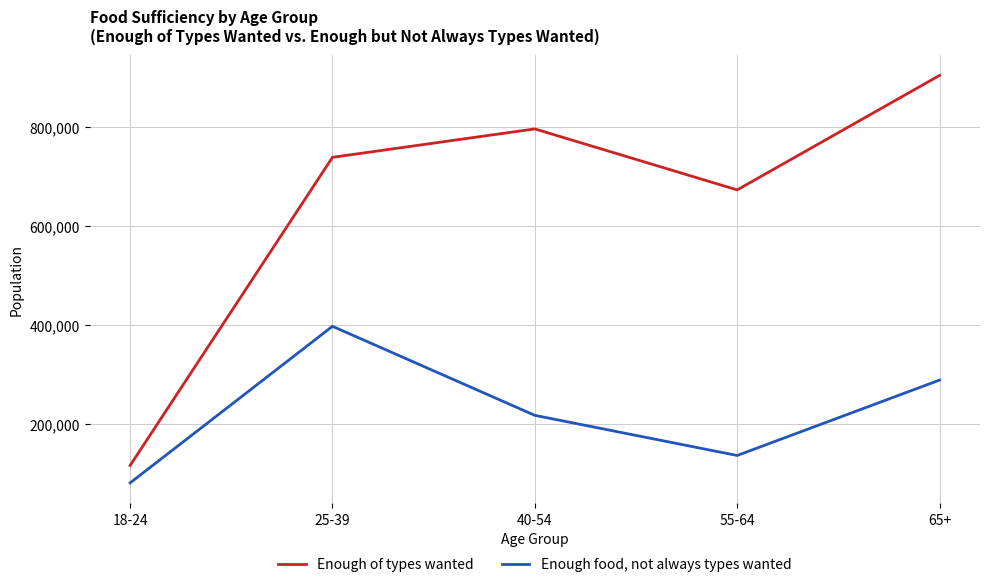

How many interior local valleys does the Enough food, not always types wanted series have?

1